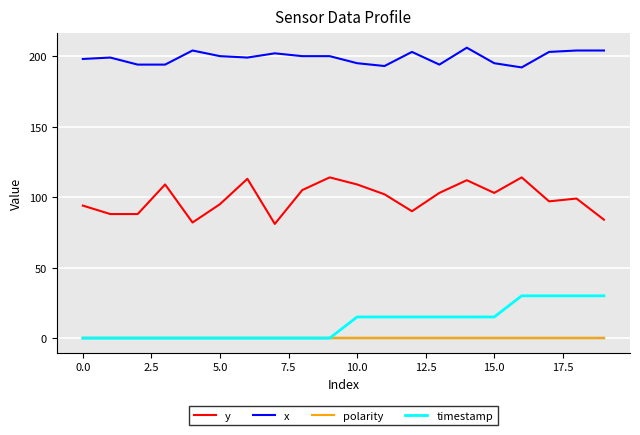

True or false: x and timestamp cross at least once.

False